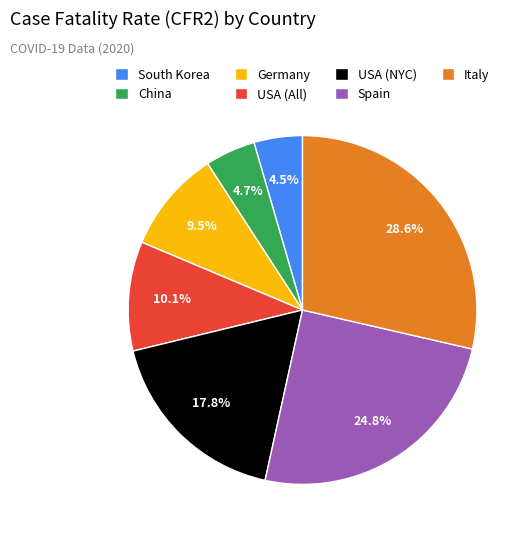

Count the number of slices in the pie.

7